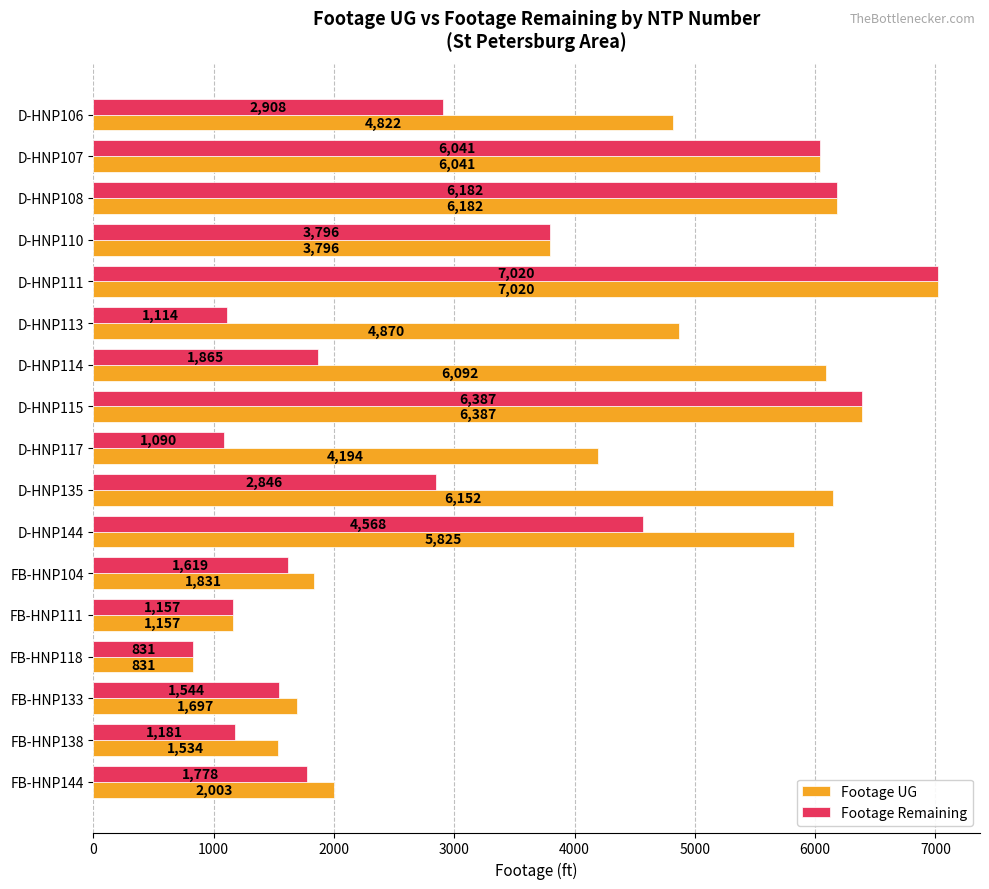

What is the spread (max minus min) of values at D-HNP144?

1257